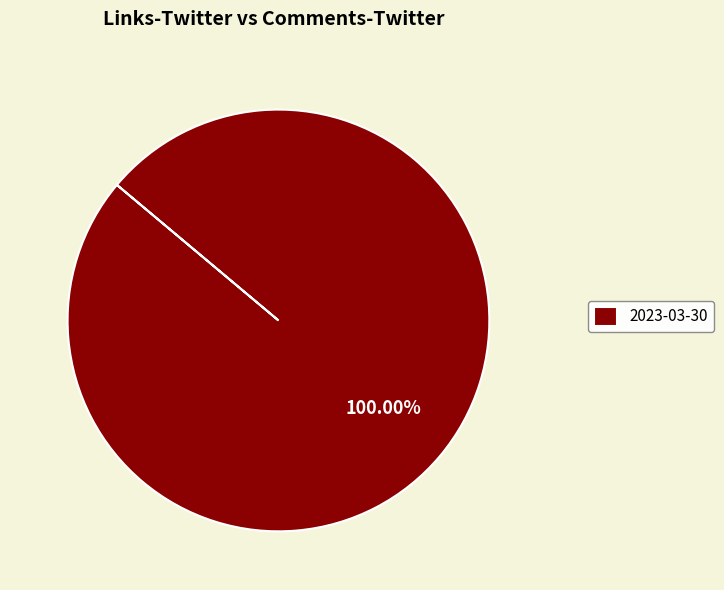

Rank the categories by value from lowest to highest.

2023-03-30